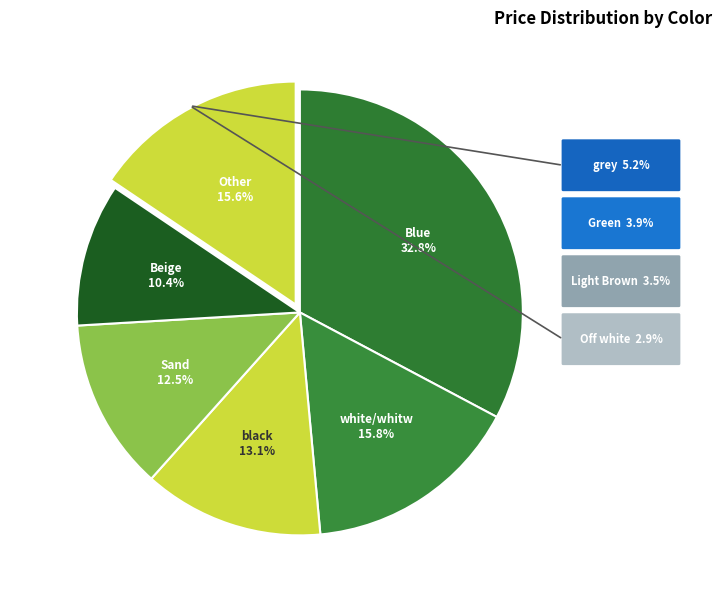

How many slices are in this pie chart?

6